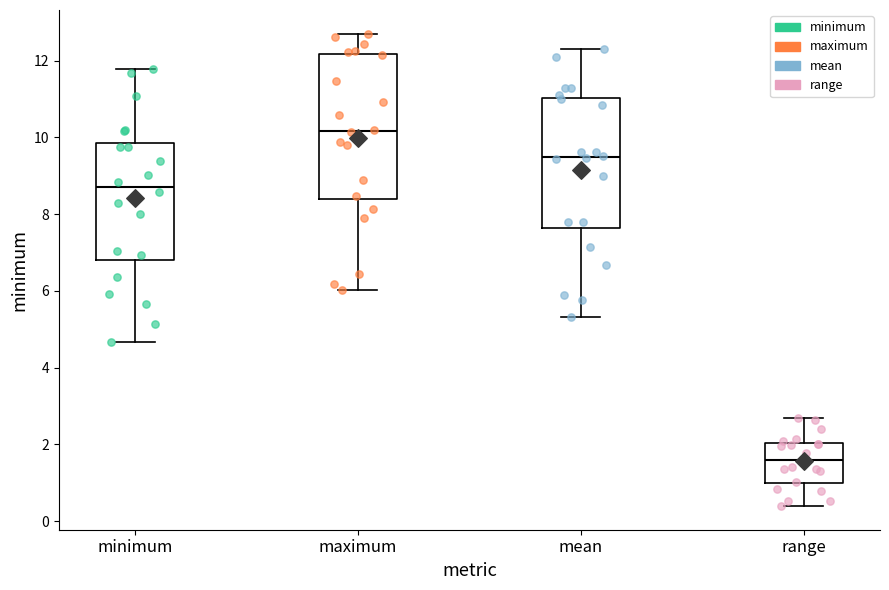

Where does the lower whisker of the box for minimum end on the y-axis? The values are not printed on the chart, so give them approximately, as read against the axis.

4.6